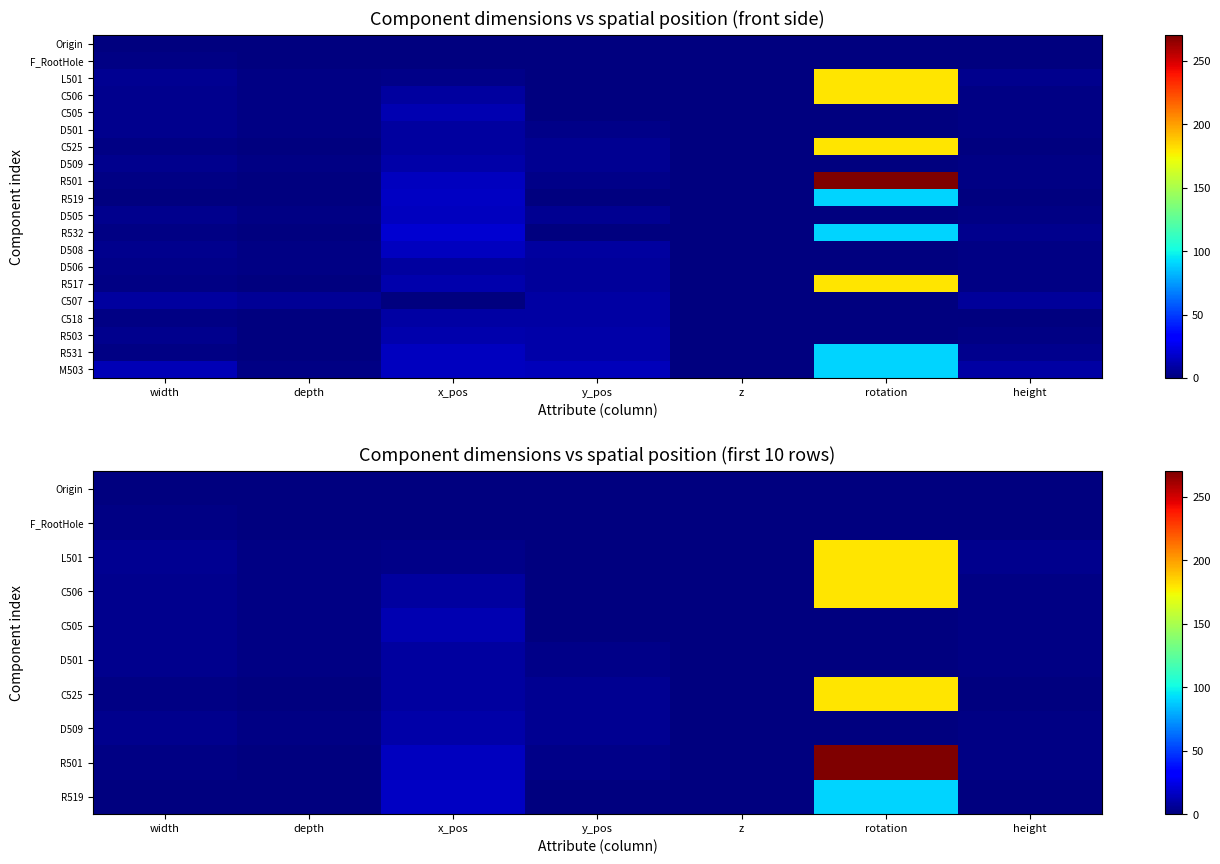

Rank the categories by D505 value from highest to lowest.

x_pos, y_pos, width, height, depth, z, rotation